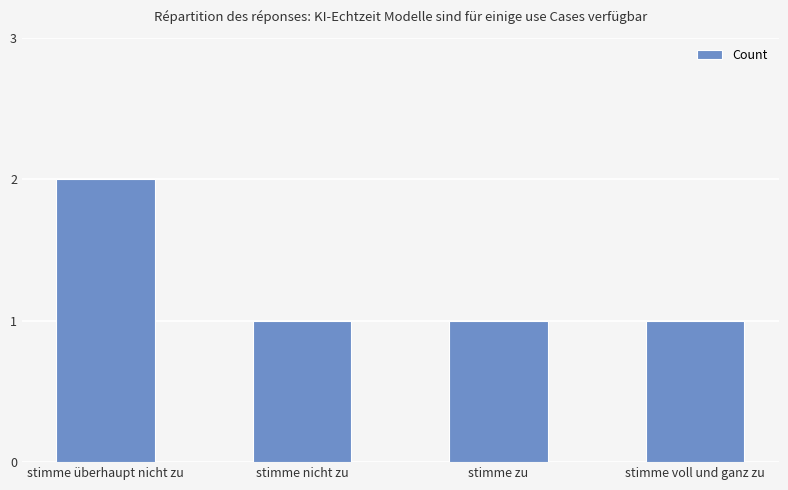

What is the ratio of the value at stimme nicht zu to the value at stimme zu?

1.0